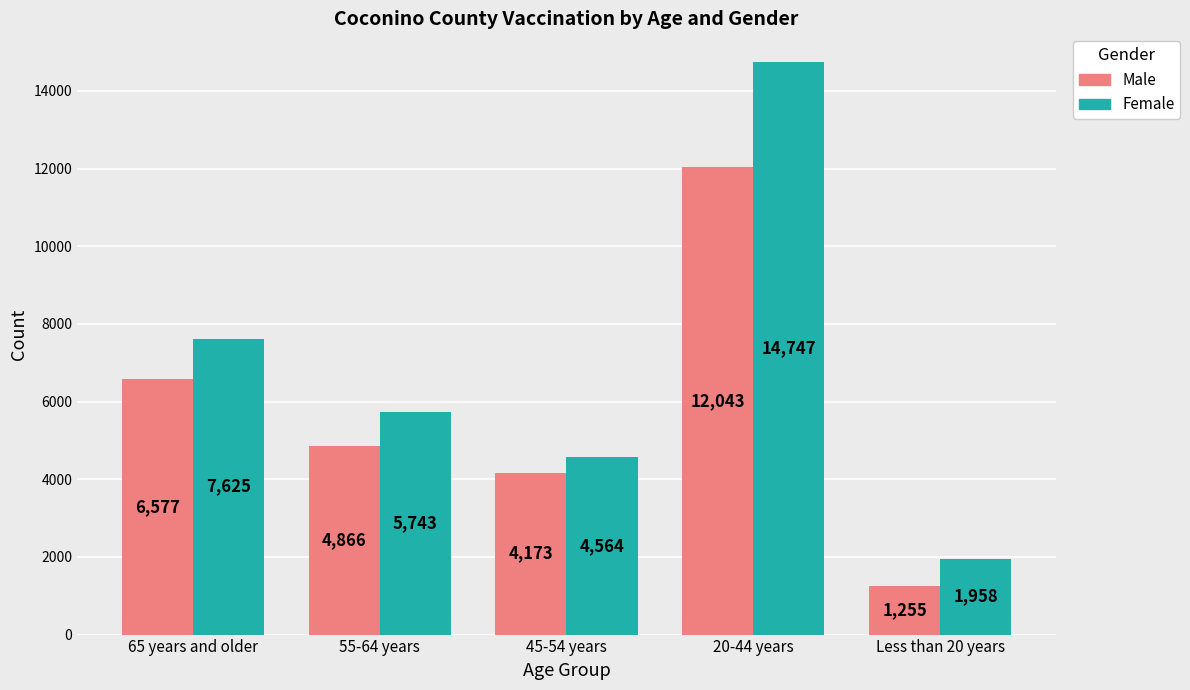

At which label does Male reach its minimum?

Less than 20 years